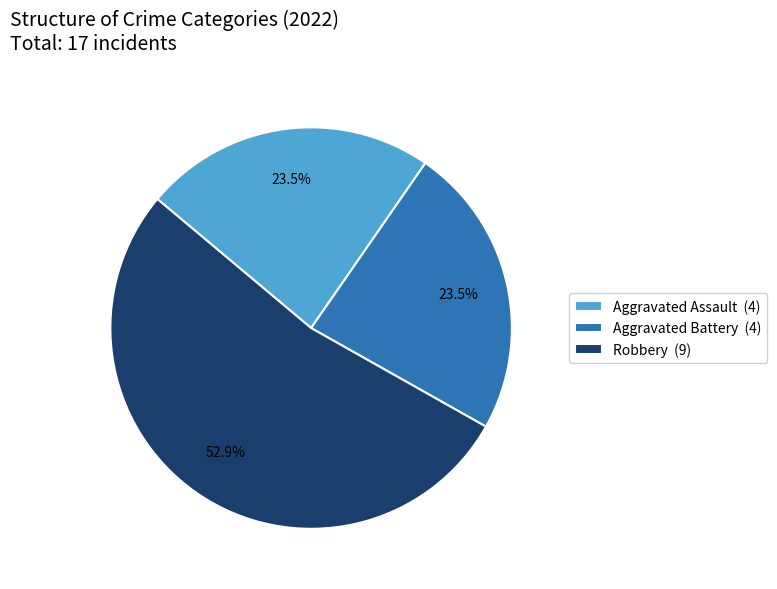

Which has a higher value, Robbery (9) or Aggravated Battery (4)?

Robbery (9)